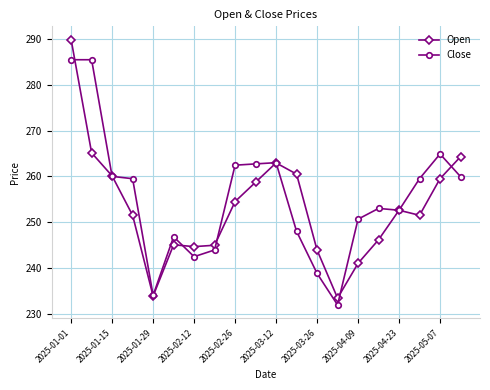

List the series in order of their peak value, highest first.

Open, Close